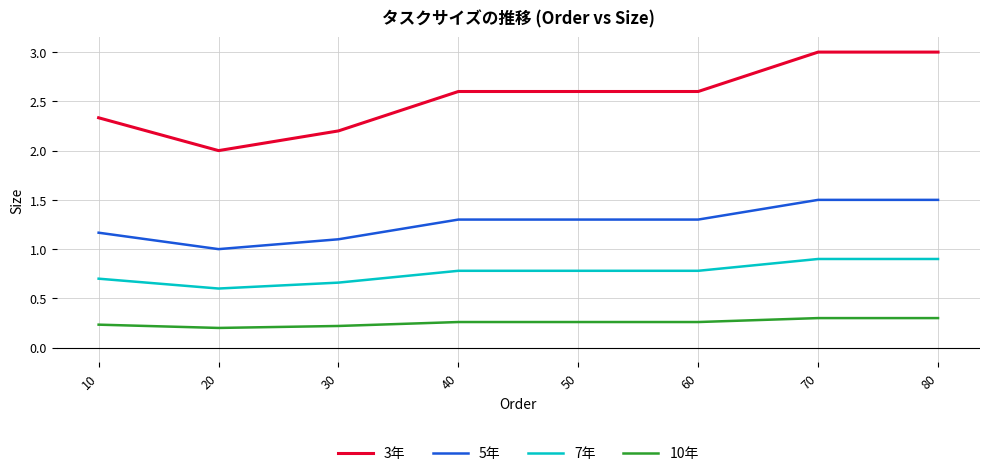

What are all the series names shown in the legend?

3年, 5年, 7年, 10年